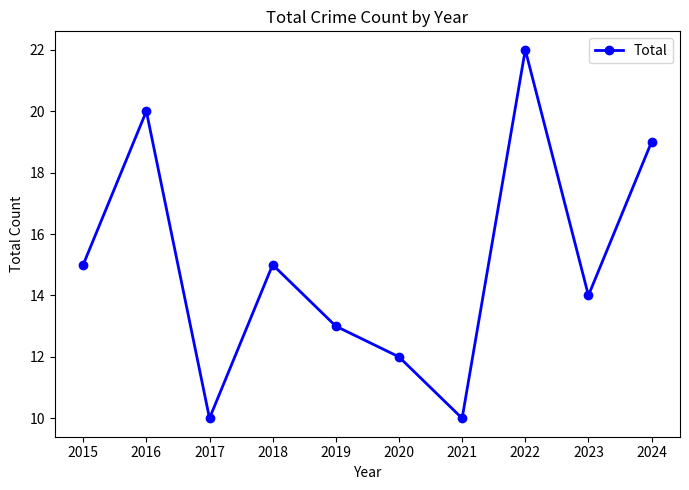

How many interior local valleys (lower than both neighbors) does the data have?

3